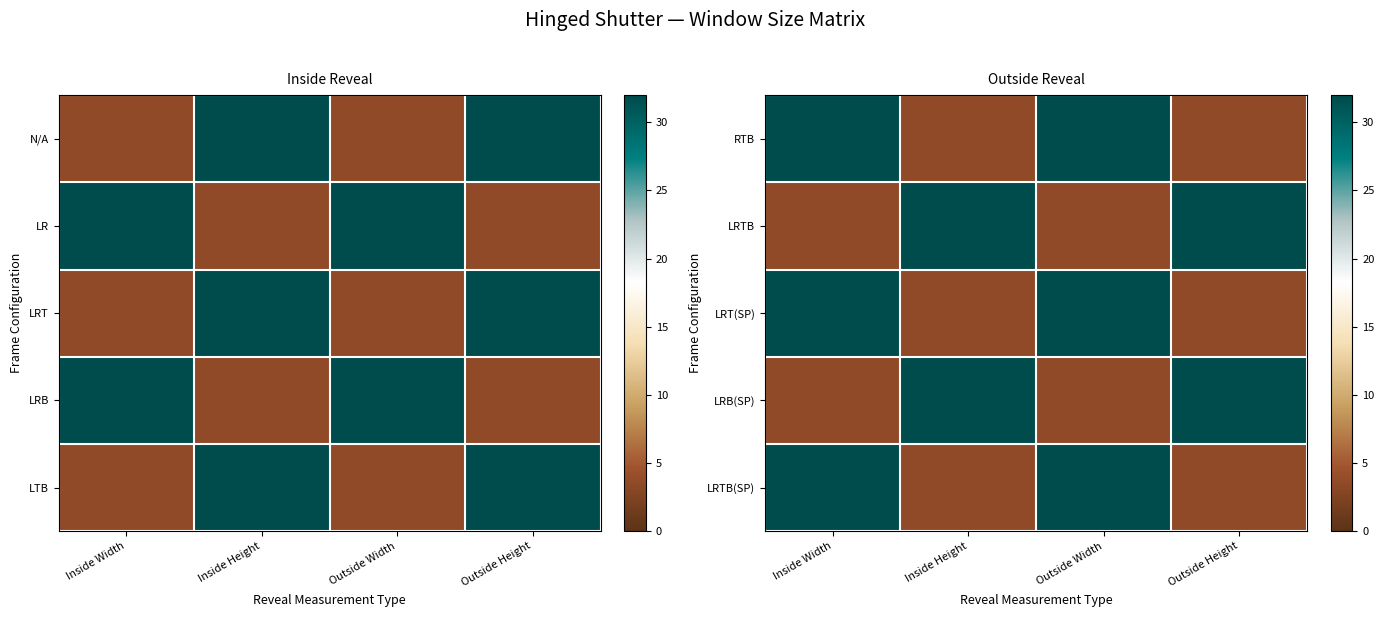

What is the difference between the maximum and minimum values in the RTB series?

28.5